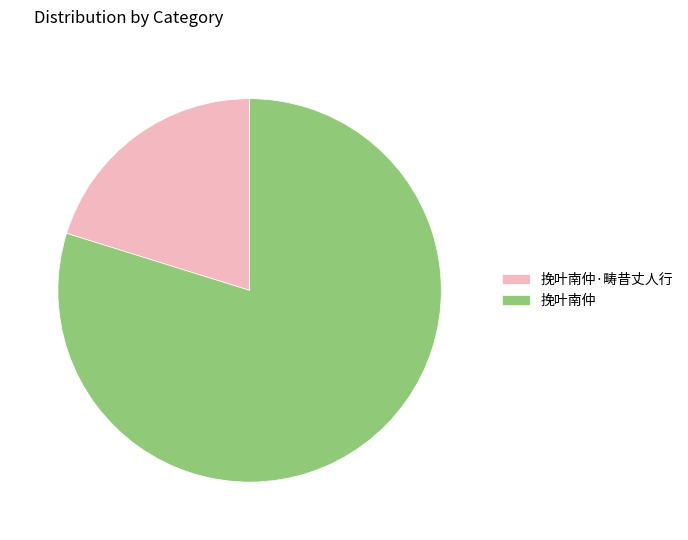

Do 挽叶南仲 and 挽叶南仲·畴昔丈人行 together represent more than half of the pie?

Yes